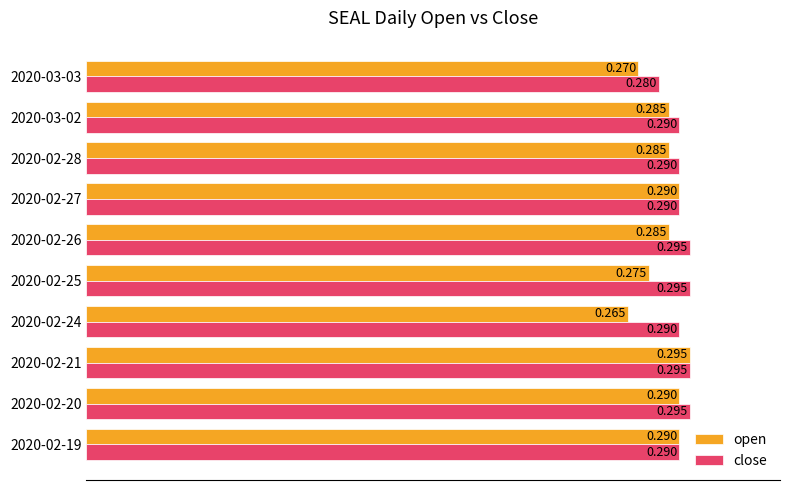

List the series in order of their overall mean, lowest first.

open, close